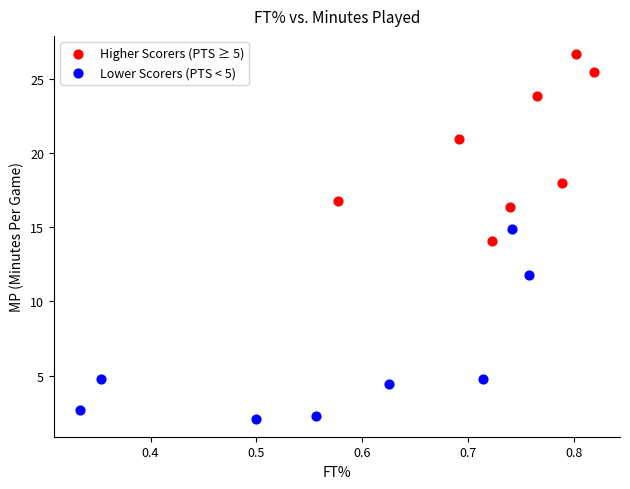

Which series reaches the maximum Y coordinate?

Higher Scorers (PTS ≥ 5)